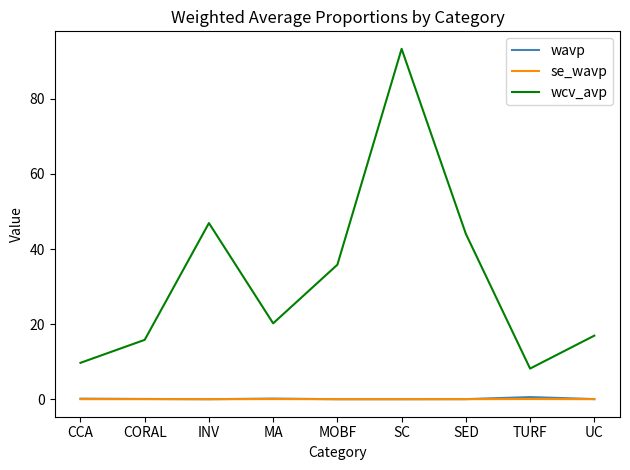

True or false: wcv_avp has a value of 20.2 at MA.

True